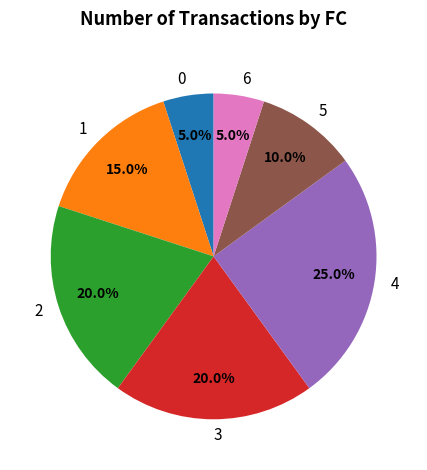

What percentage do 5 and 0 together represent?

15.0%